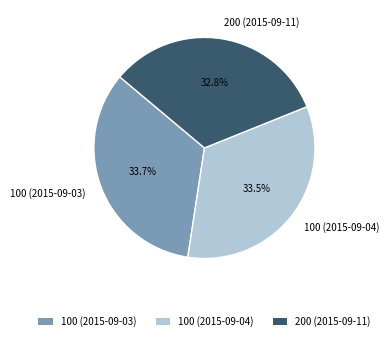

Which slice is the smallest?

200 (2015-09-11)